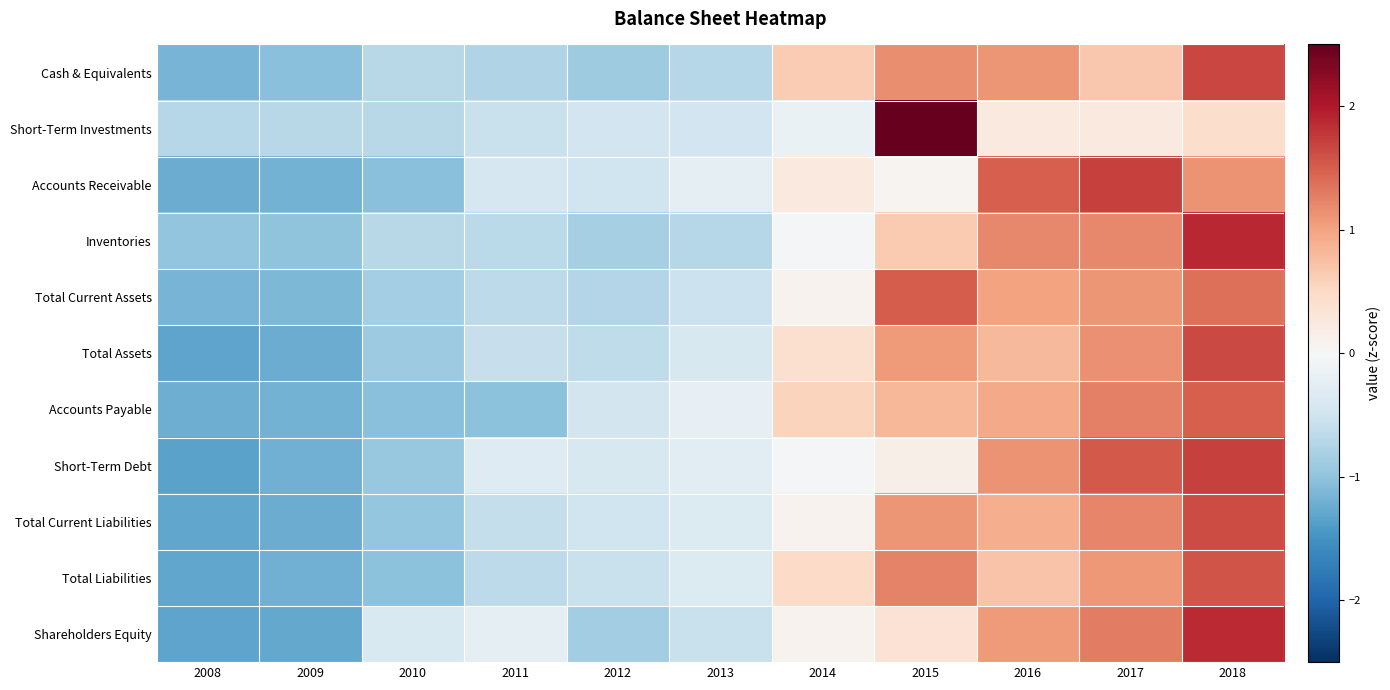

Rank the series by their maximum value, from lowest to highest.

Accounts Payable, Total Current Assets, Total Liabilities, Total Current Liabilities, Total Assets, Cash & Equivalents, Accounts Receivable, Short-Term Debt, Shareholders Equity, Inventories, Short-Term Investments